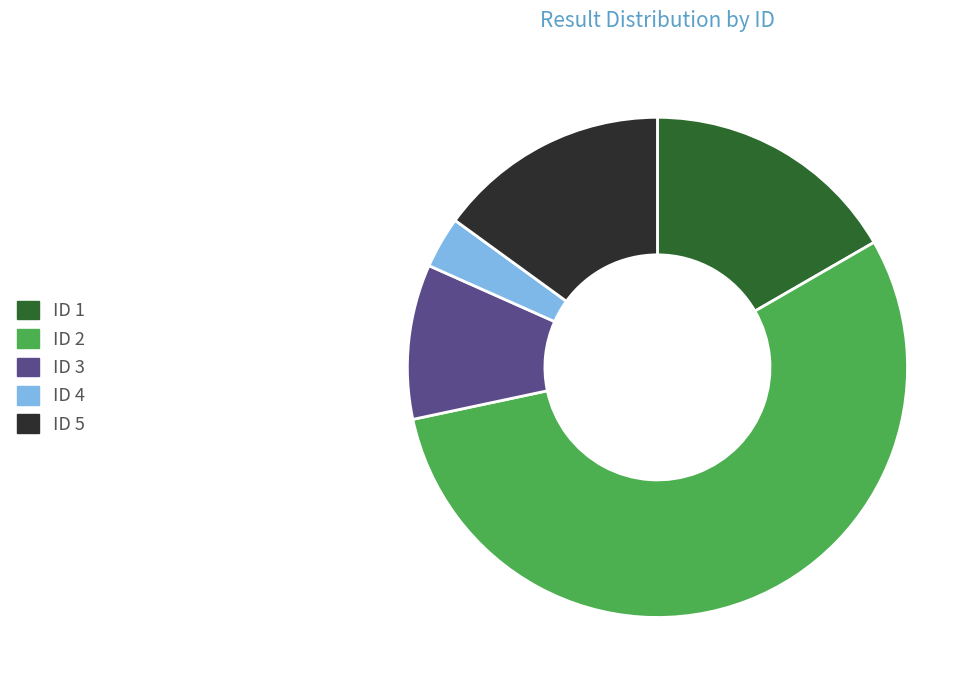

Which has a higher value, ID 4 or ID 2?

ID 2